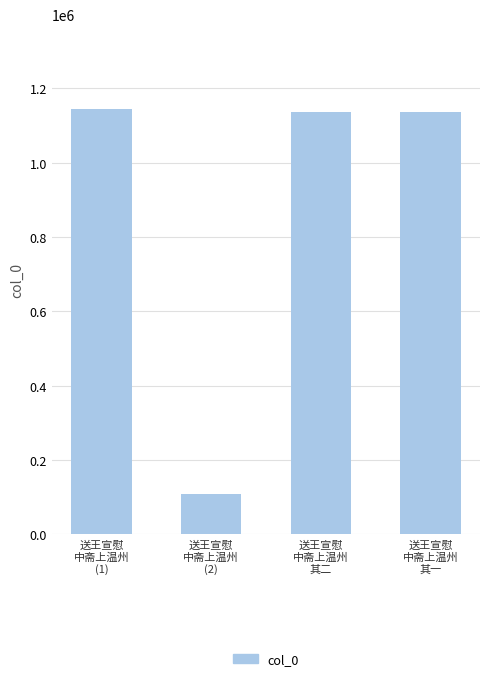

What is the value of the 4th bar from the left?

1135269